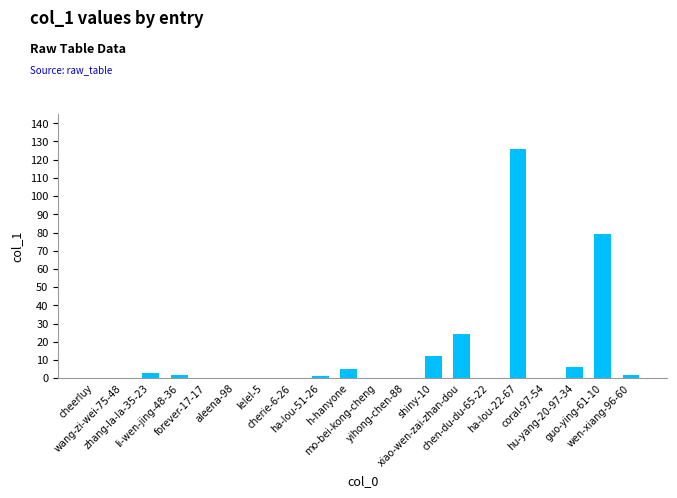

Which has a higher value, guo-ying-61-10 or ha-lou-51-26?

guo-ying-61-10